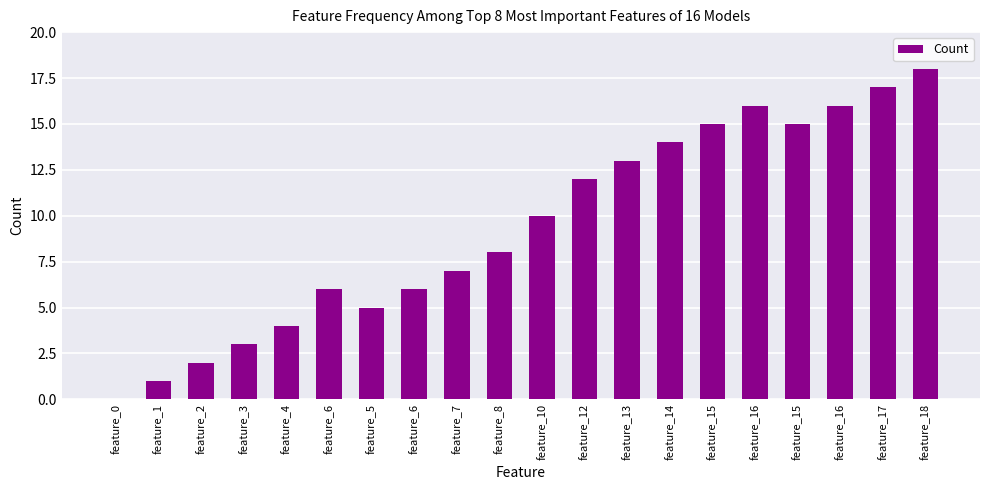

The value at feature_17 is 22. True or false?

False